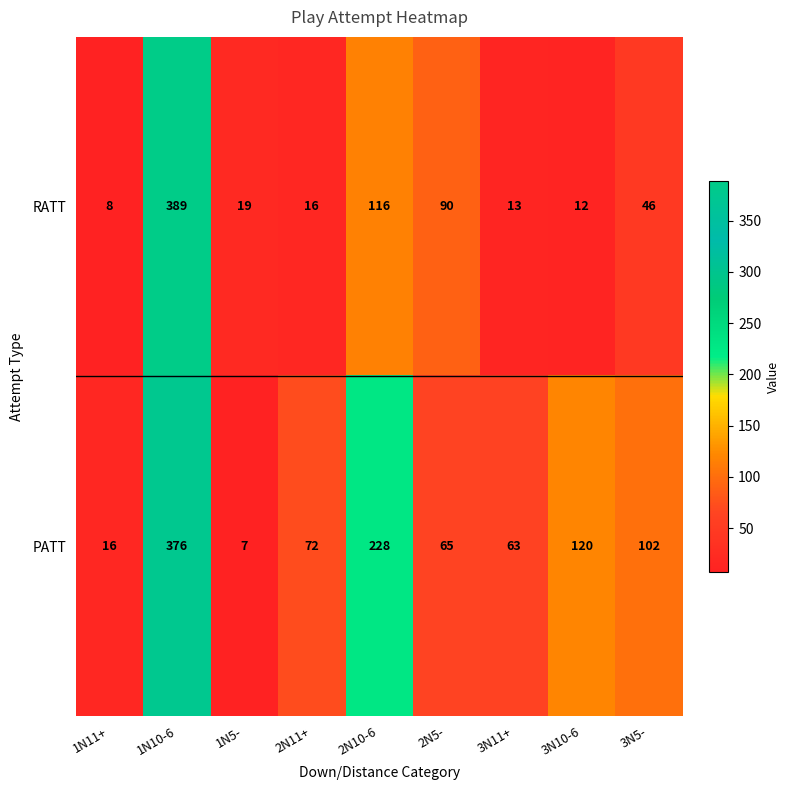

What is the average value of the RATT series?

79